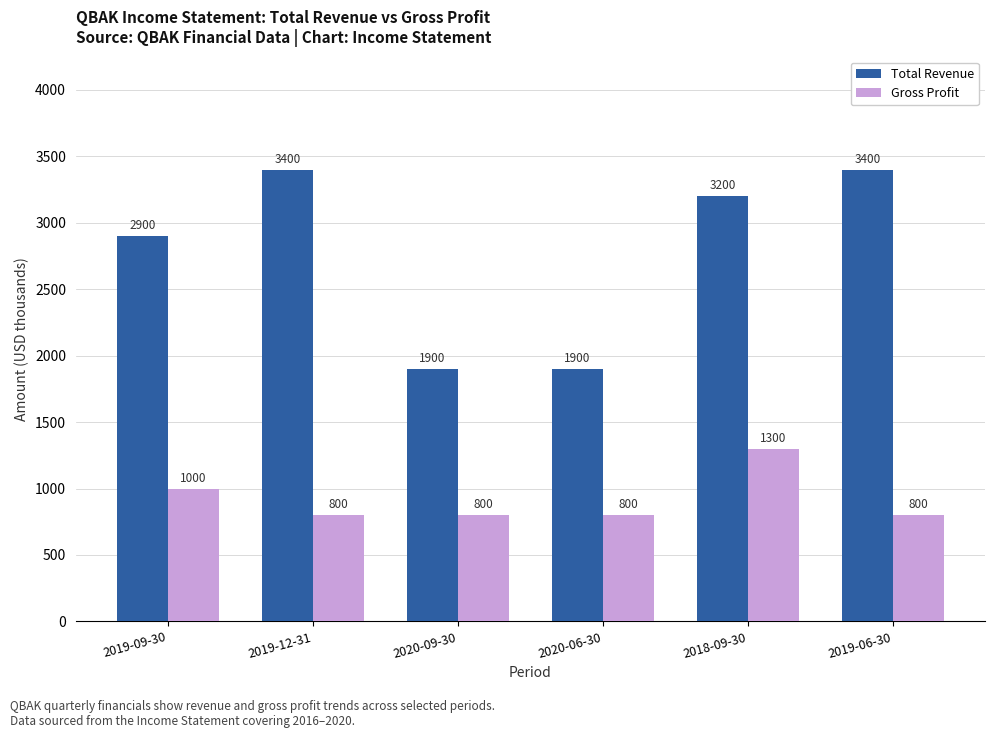

What position from the left is 2018-09-30?

5